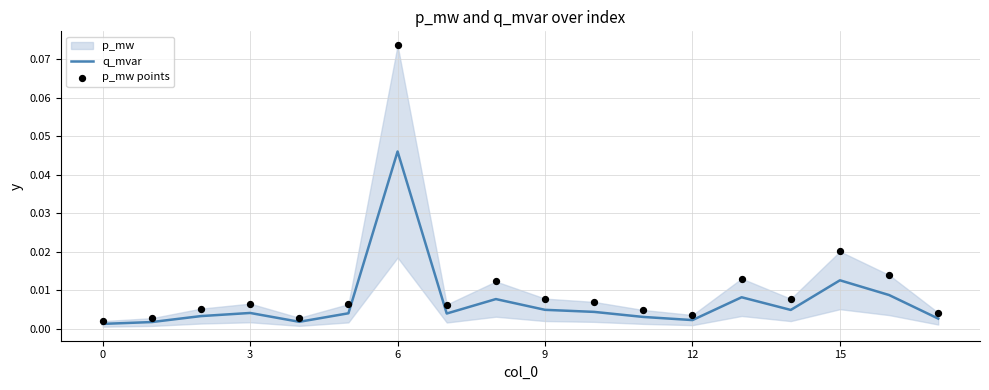

Which series reaches the minimum Y coordinate?

q_mvar